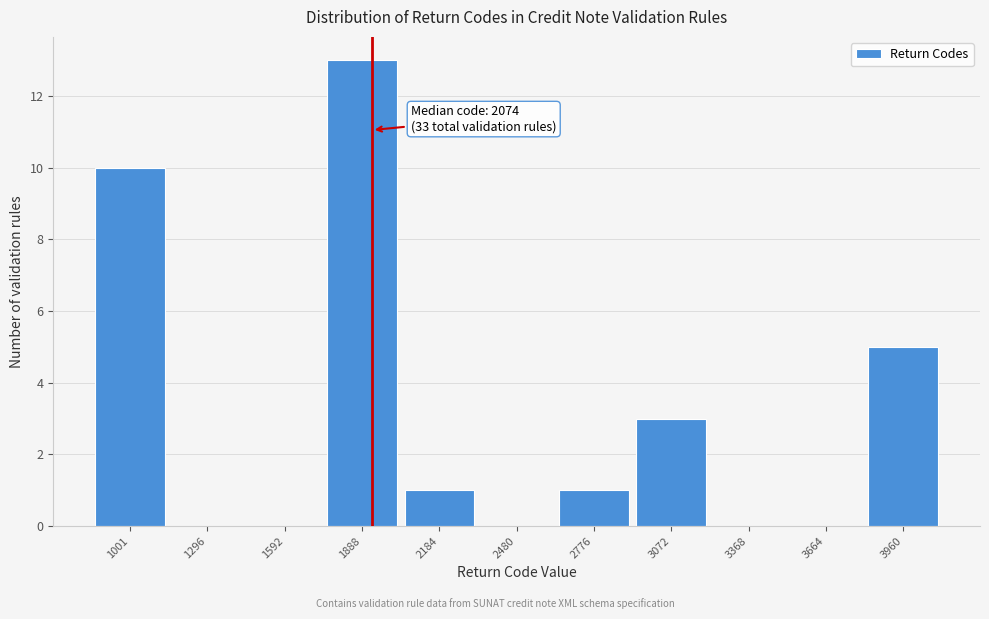

Reading left to right, what are all the values shown in this chart?

1001=10	1296=0	1592=0	1888=13	2184=1	2480=0	2776=1	3072=3	3368=0	3664=0	3960=5